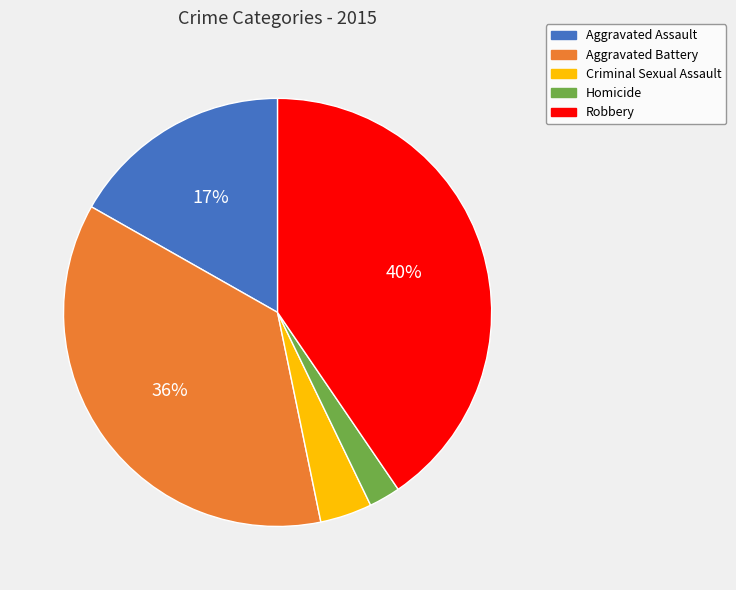

Approximately how many times larger is the value at Aggravated Battery compared to Robbery?

0.9